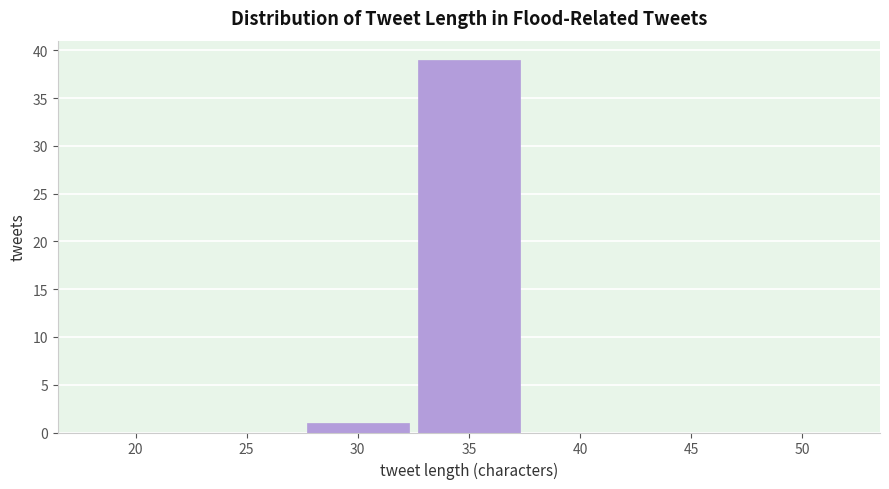

Reading left to right, transcribe all the data shown in this chart.

20=0	25=0	30=1	35=39	40=0	45=0	50=0